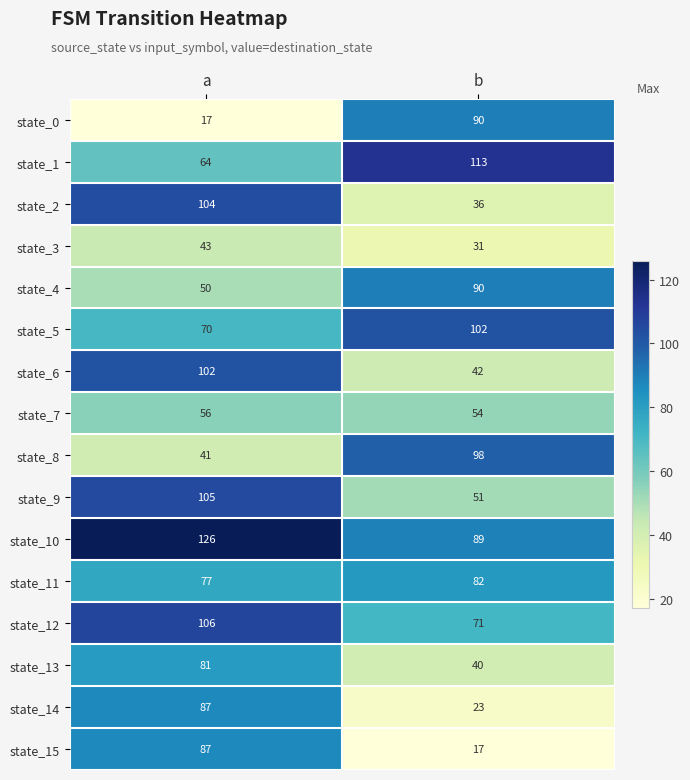

What is the minimum value shown in the chart?

17